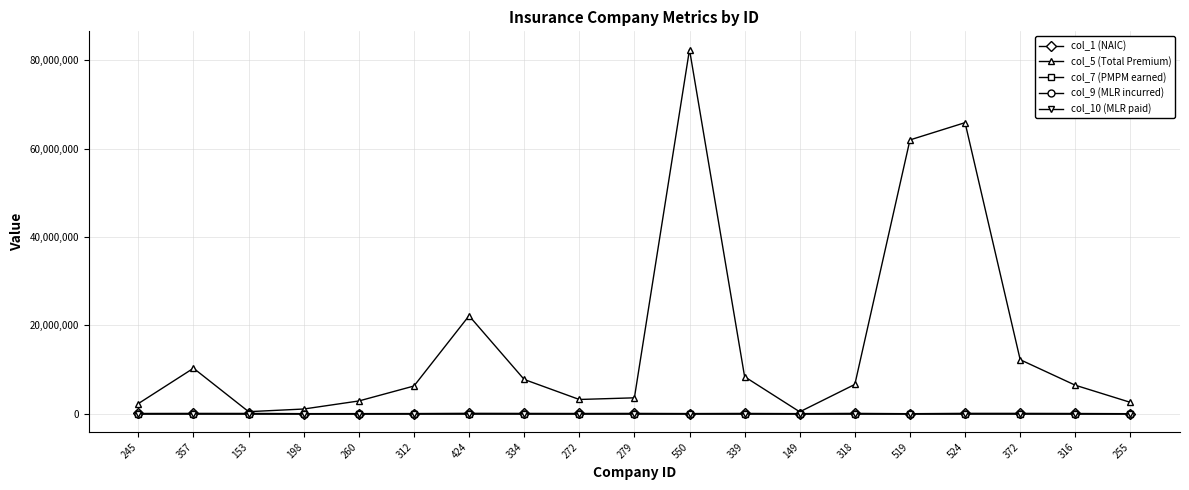

Count the number of categories in the chart.

19